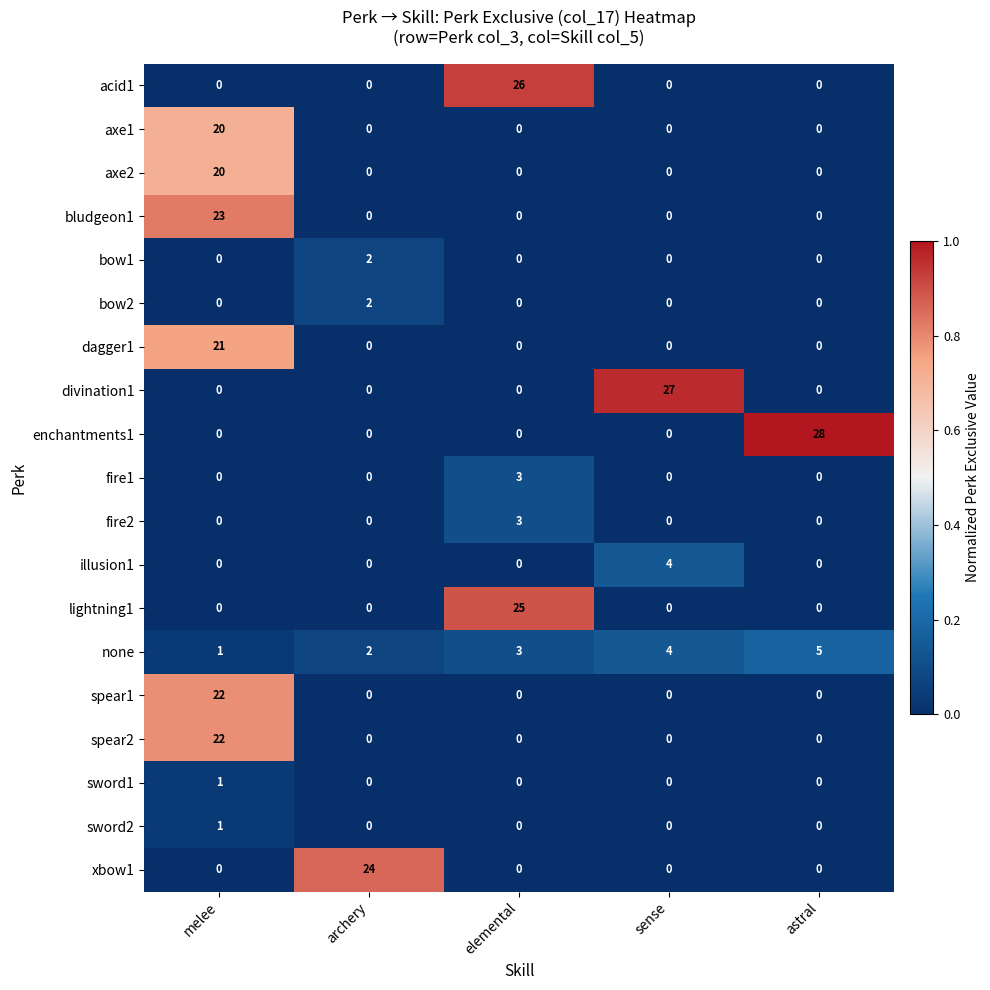

What is the average value of the acid1 series?

5